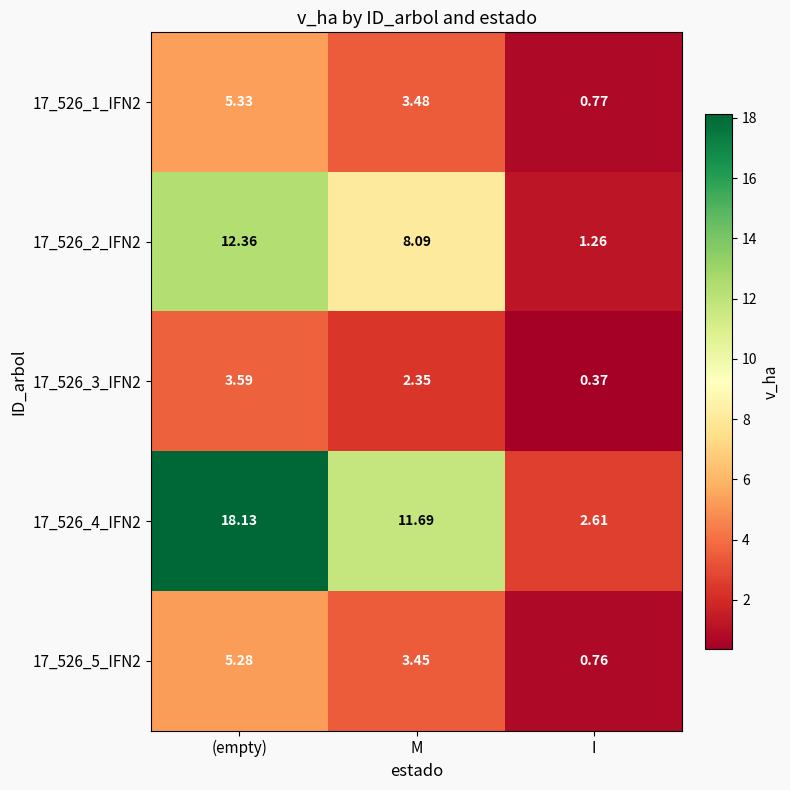

Which category has the highest value across all series?

(empty)